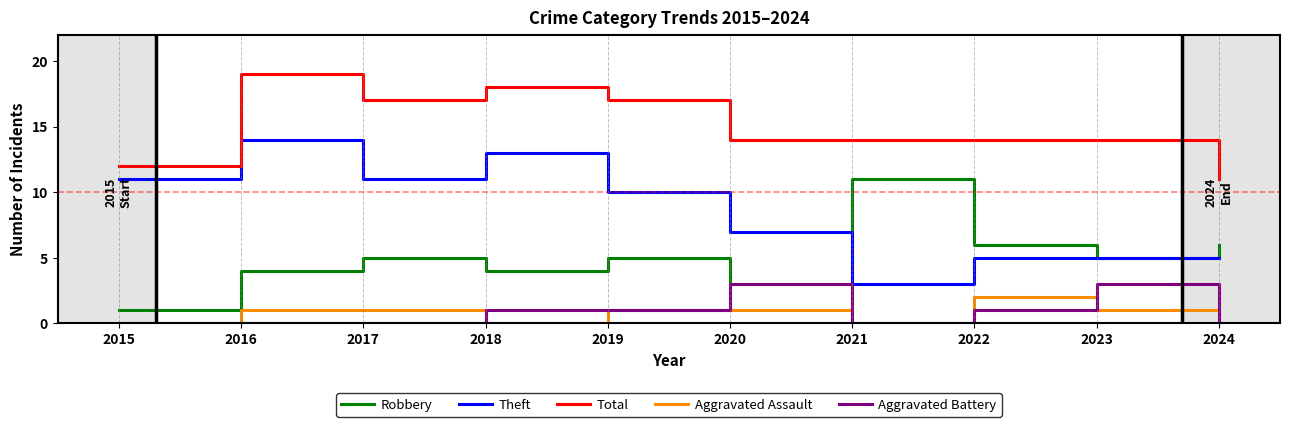

The Theft series shows 11 at 2017. True or false?

True